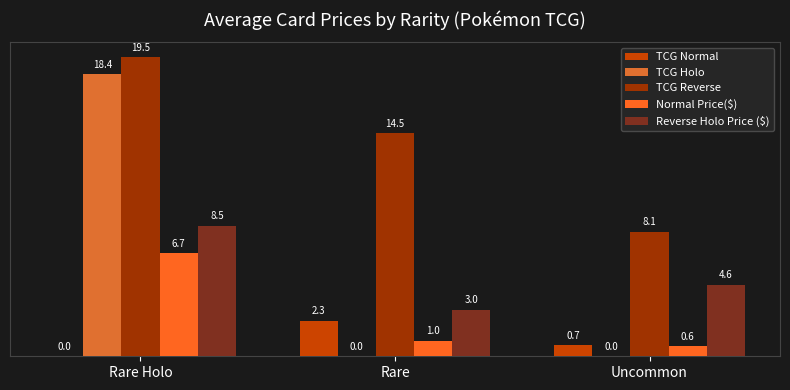

Read the TCG Reverse value at Rare Holo.

19.5